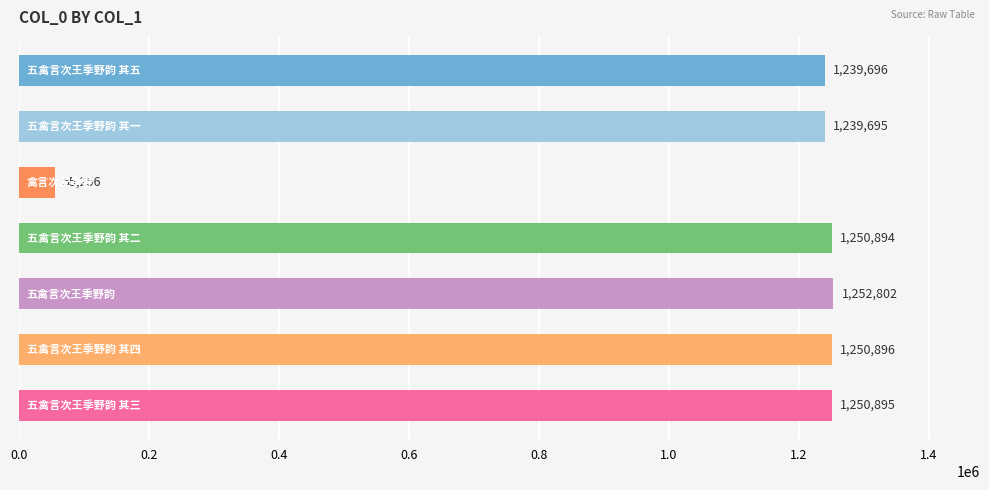

What is the sum of all values?

7540134